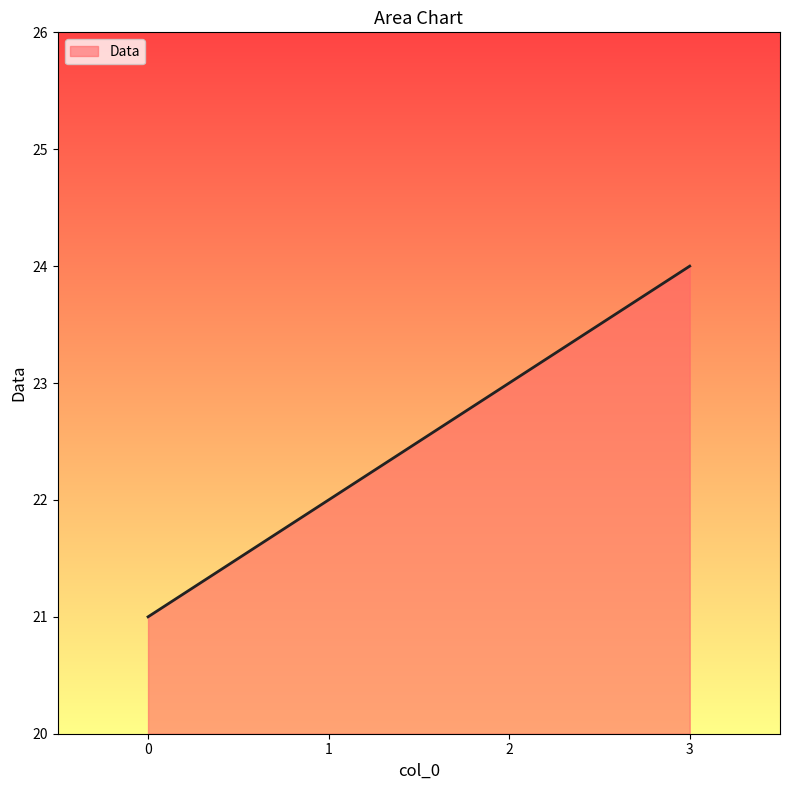

Which category has the highest value across all series?

3